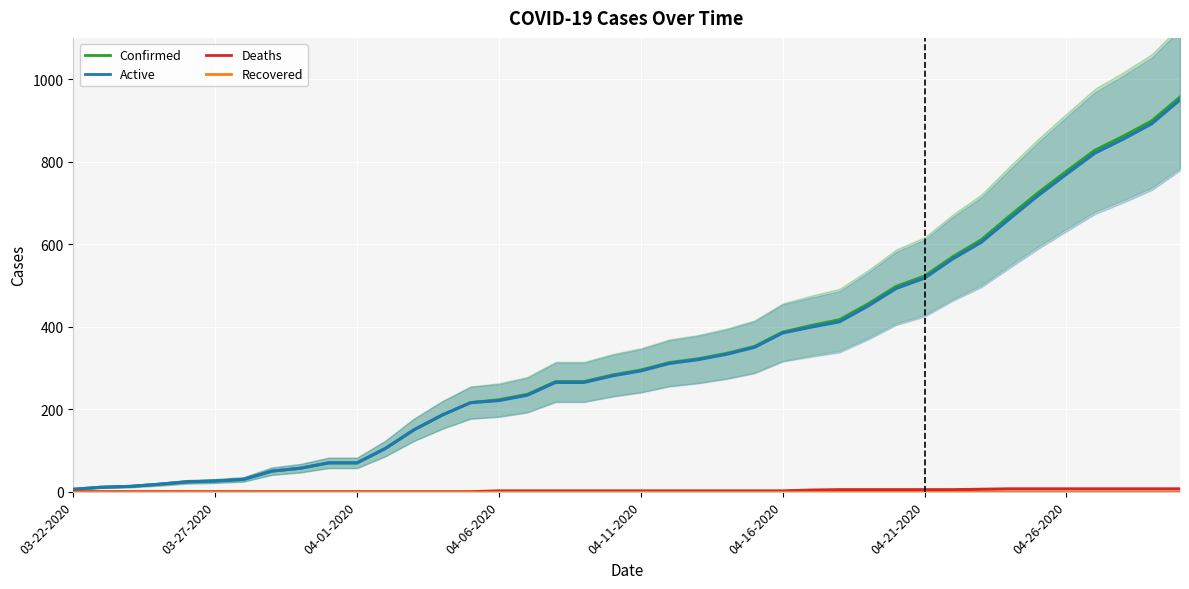

Which series has the widest spread of values?

Confirmed